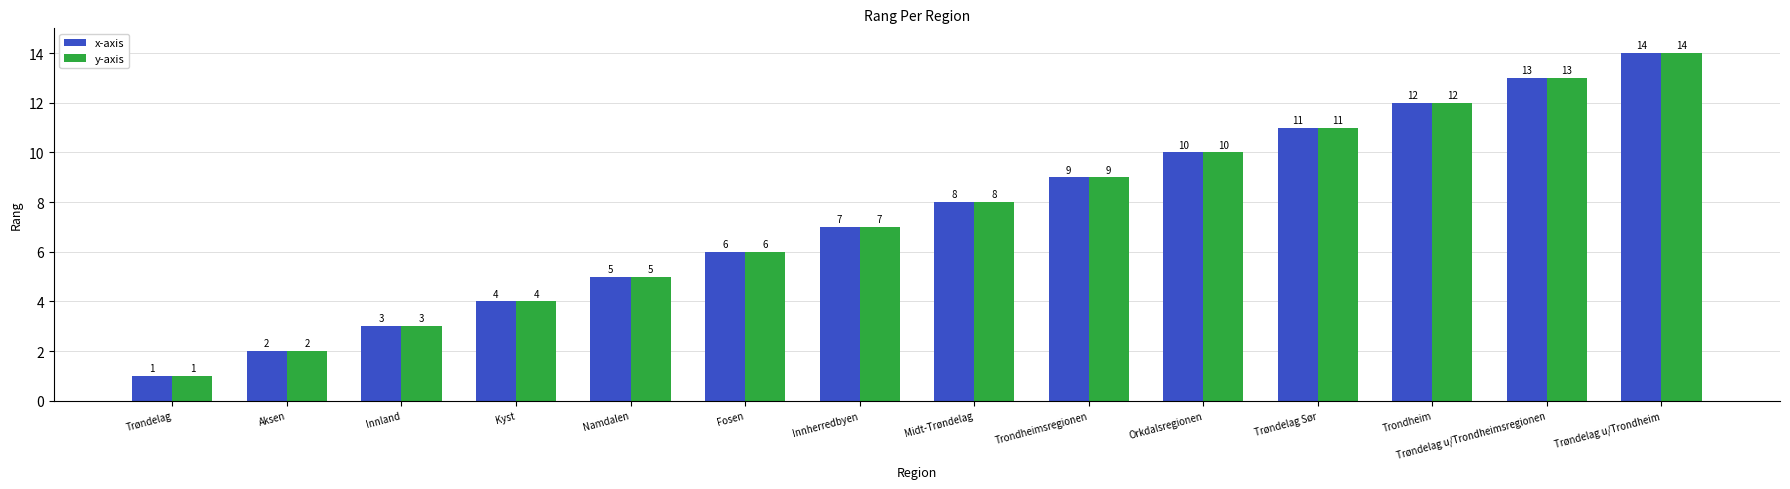

What is the total value across all series at Namdalen?

10